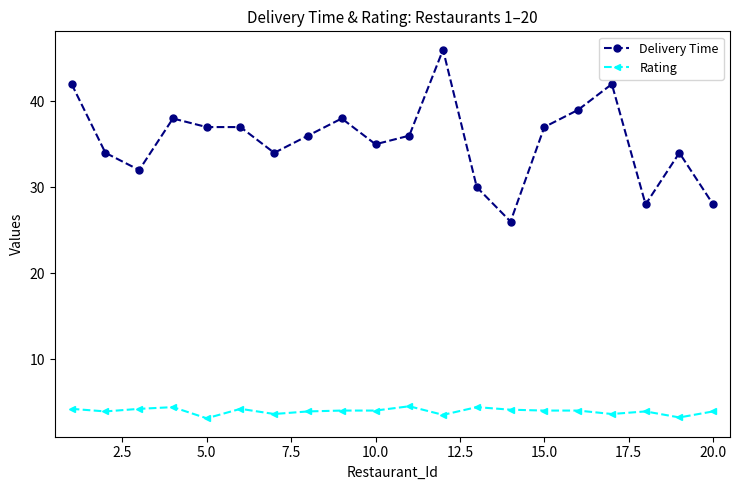

What is the smallest value displayed?

3.1